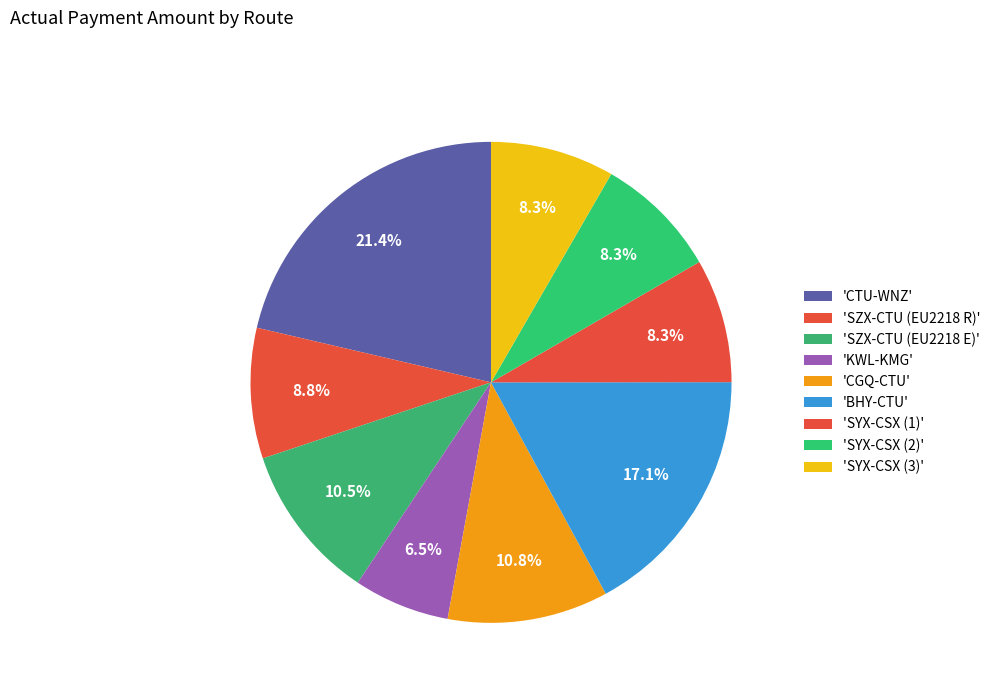

To the nearest percent, what is the average slice percentage?

11%